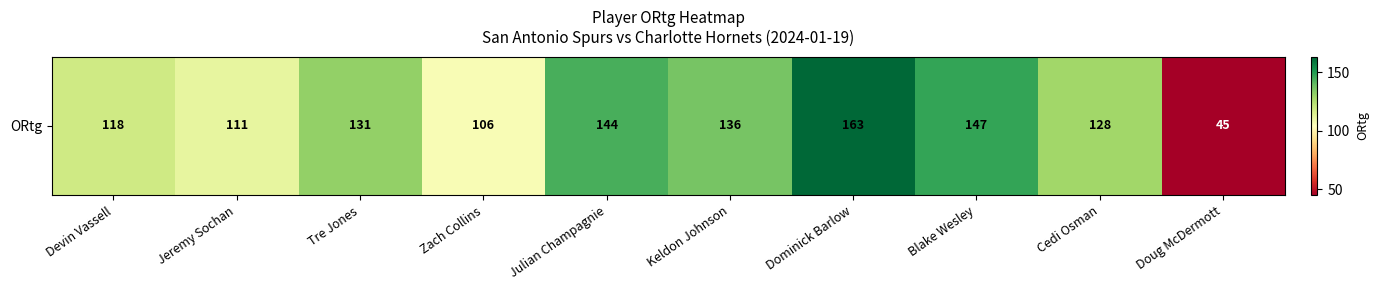

What is the approximate value at Julian Champagnie, to the nearest 10?

140